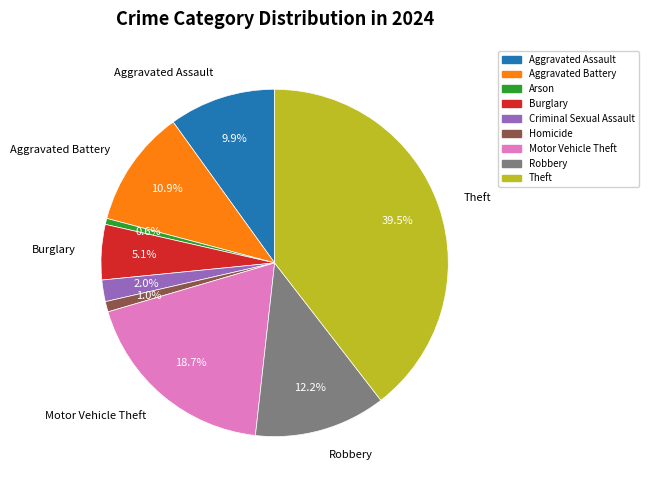

True or false: Aggravated Assault accounts for 10% of the total.

True